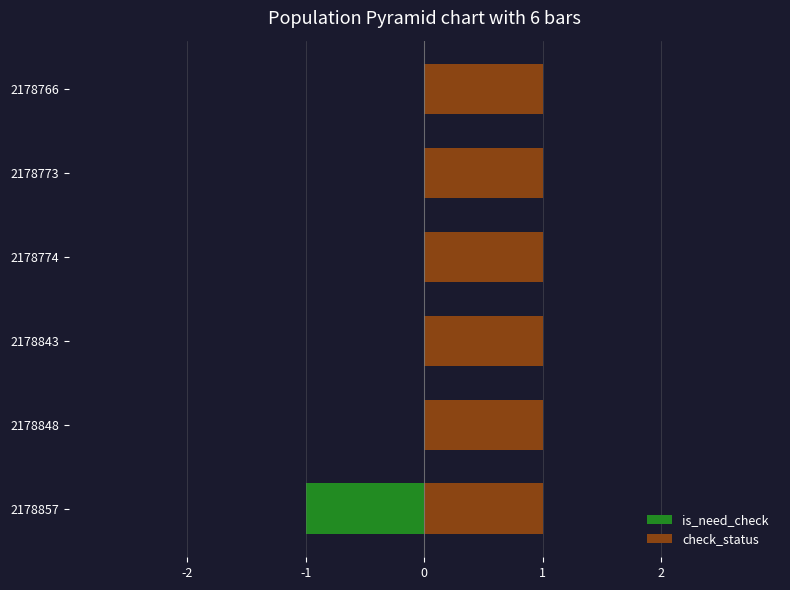

How many groups of bars are there?

6